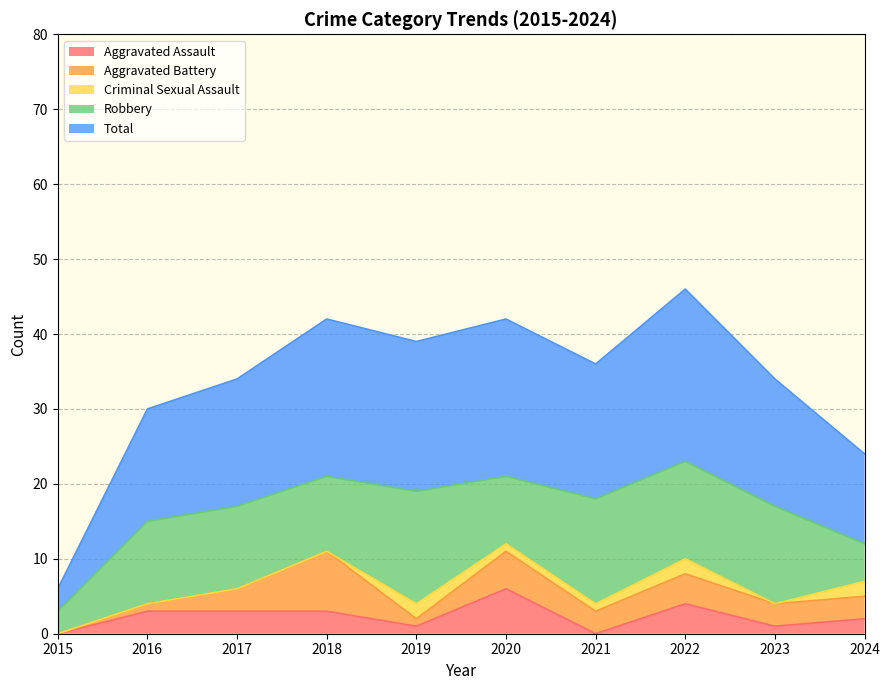

What is the maximum value shown in the chart?

23